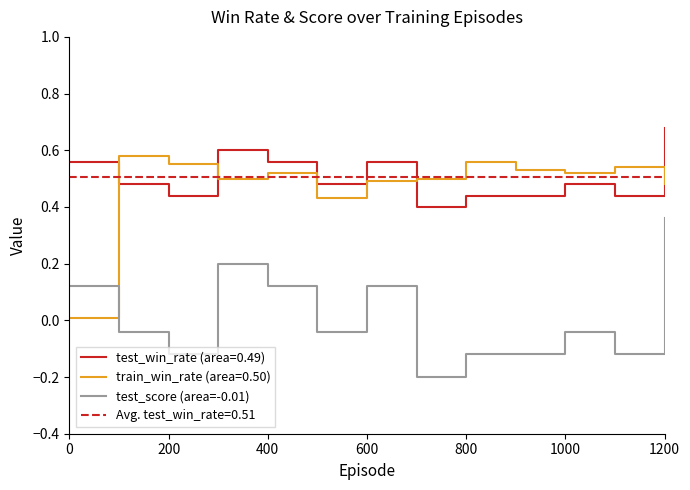

Is the value of test_score (area=-0.01) at 200 greater than the value of test_win_rate (area=0.49) at 0?

No